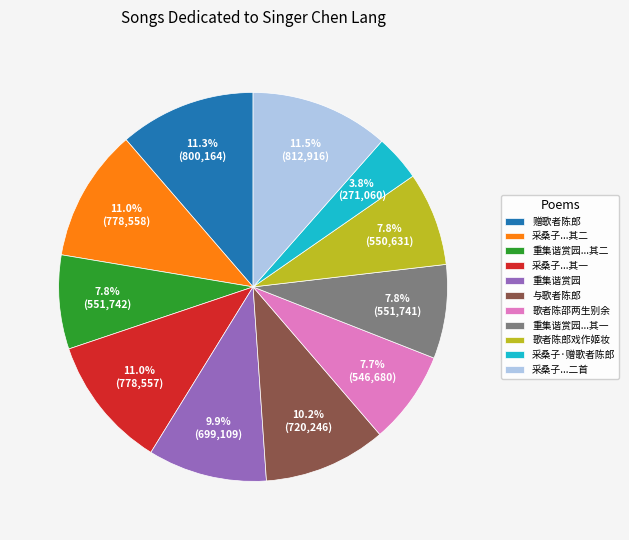

Is there a majority slice in this chart?

No